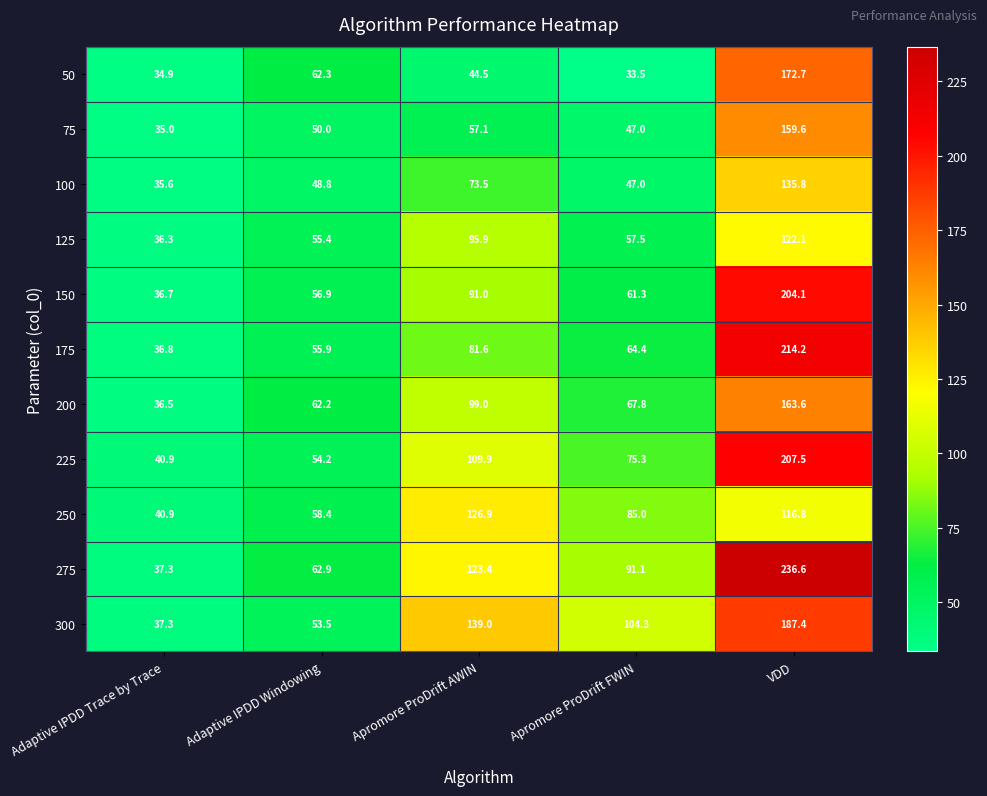

How many values in the 50 series exceed 44?

3